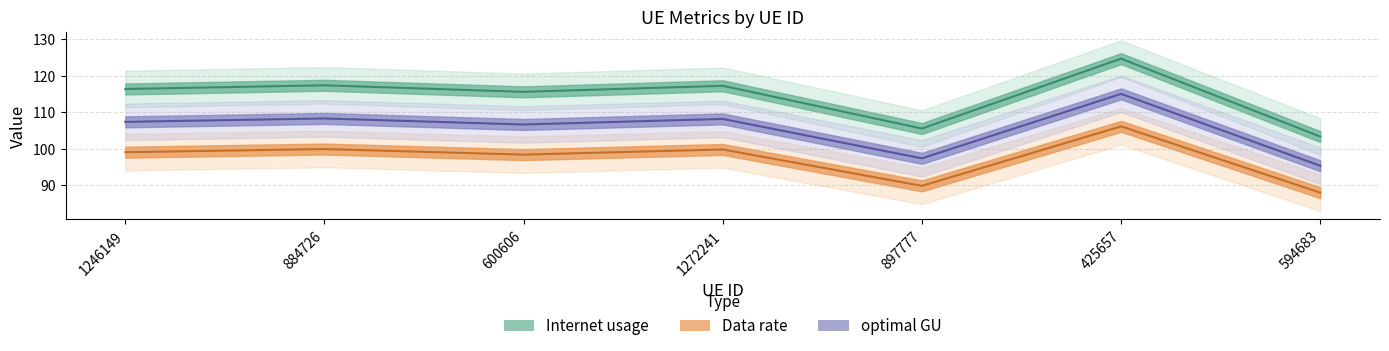

True or false: Internet usage and Data rate cross at least once.

False